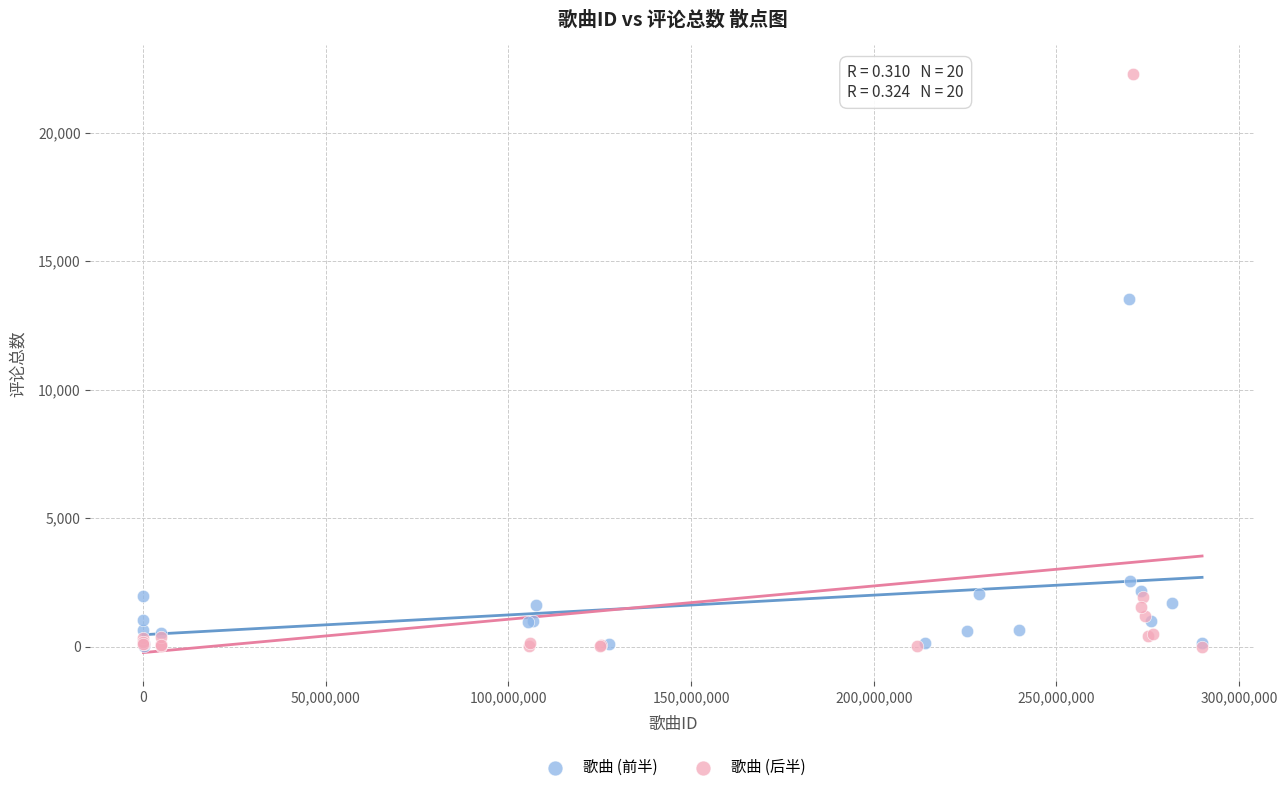

Which series reaches the maximum Y coordinate?

歌曲 (后半)